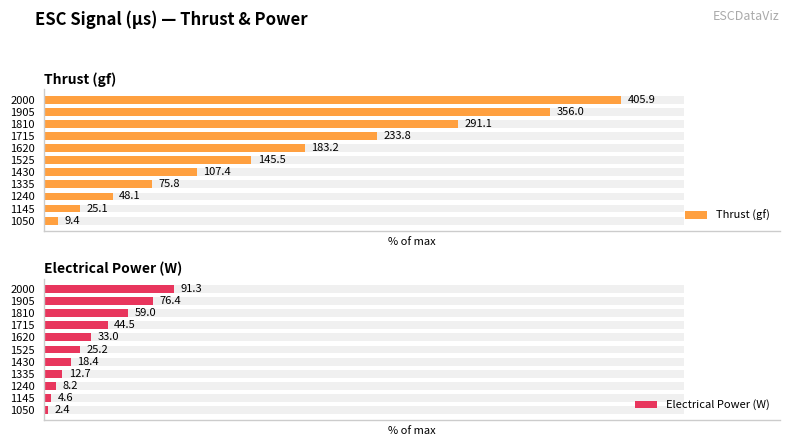

Rank the categories by Electrical Power (W) value from highest to lowest.

2000, 1905, 1810, 1715, 1620, 1525, 1430, 1335, 1240, 1145, 1050